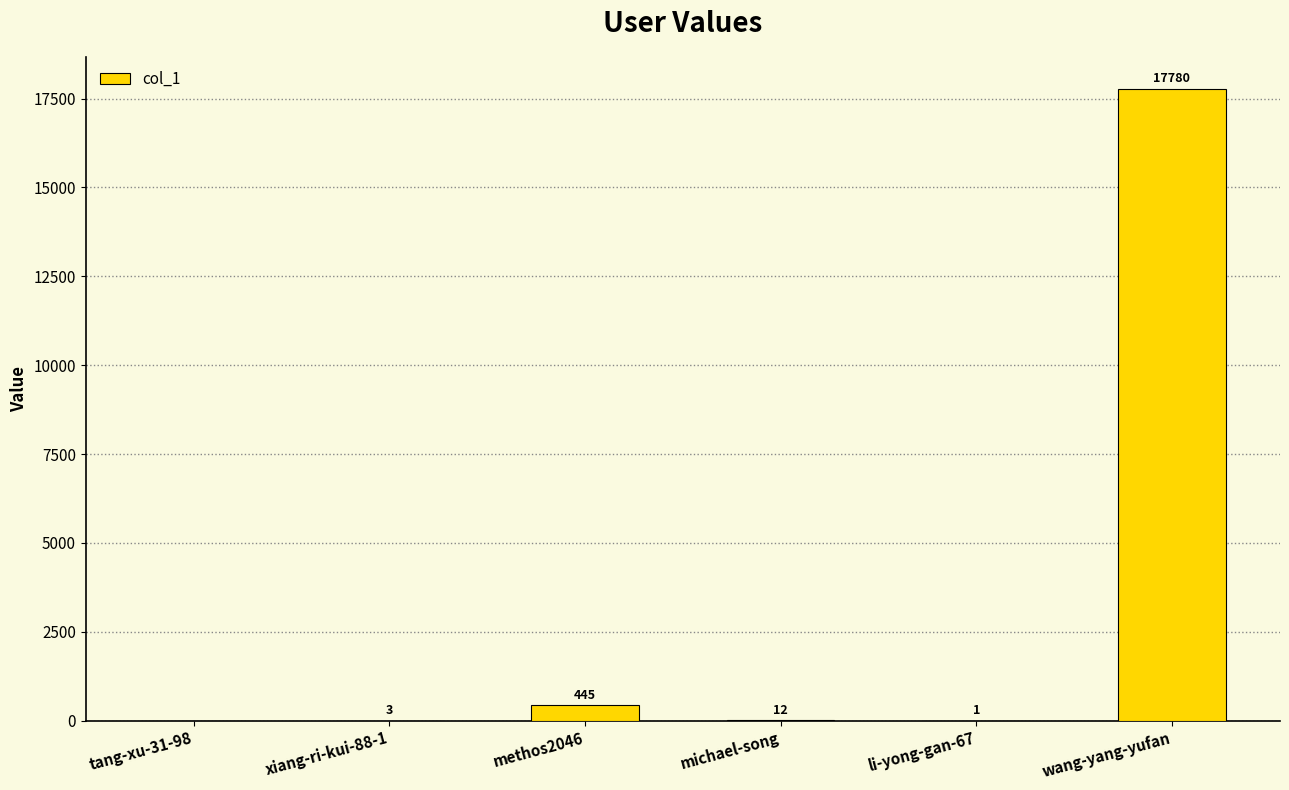

What is the difference between the values at wang-yang-yufan and li-yong-gan-67?

17779